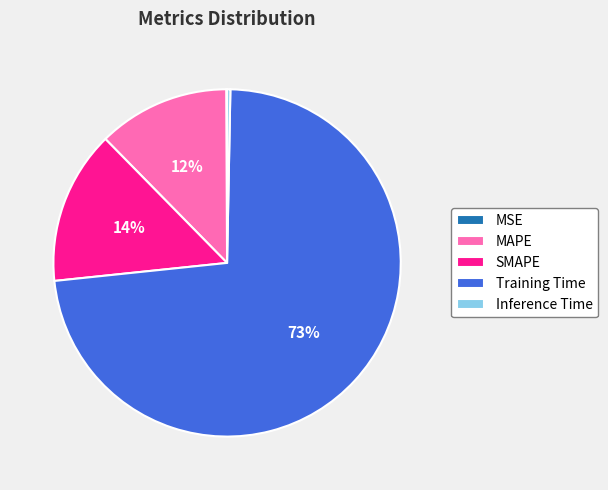

Which slice is the largest?

Training Time